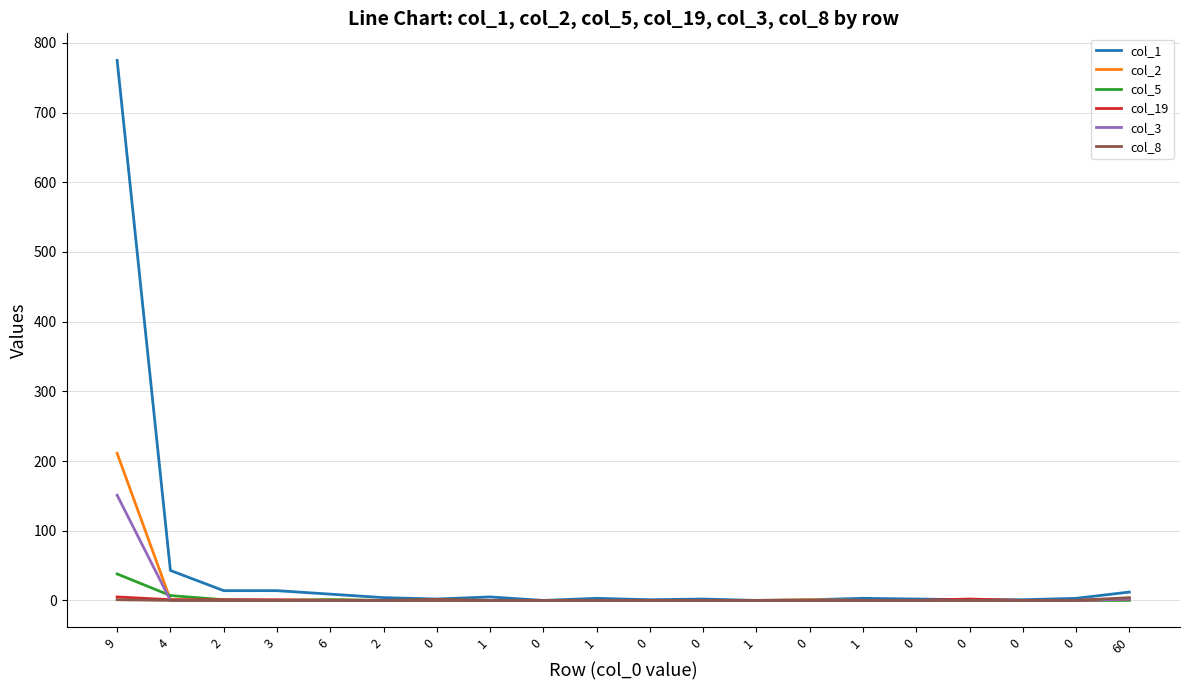

The col_3 series shows 102 at 1. True or false?

False